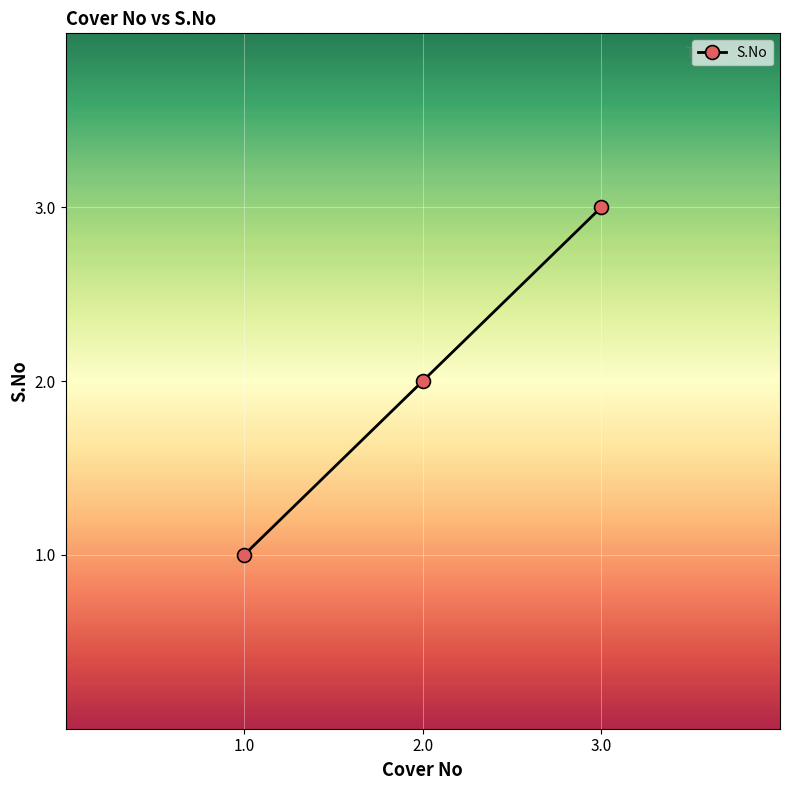

How many lines are shown in the chart?

1